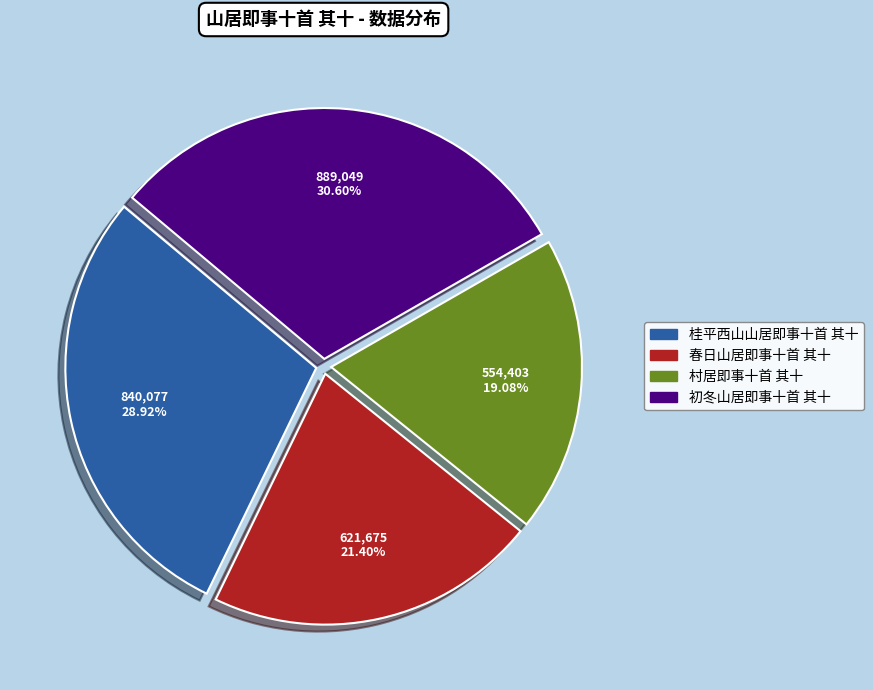

To the nearest percent, what is the combined percentage of 初冬山居即事十首 其十 and 春日山居即事十首 其十?

52%